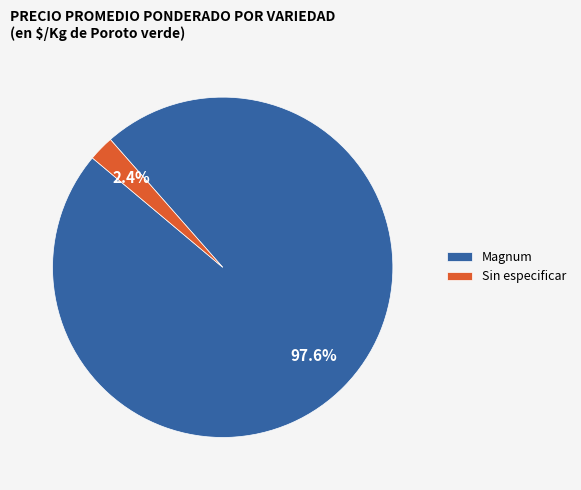

Which has a higher value, Sin especificar or Magnum?

Magnum